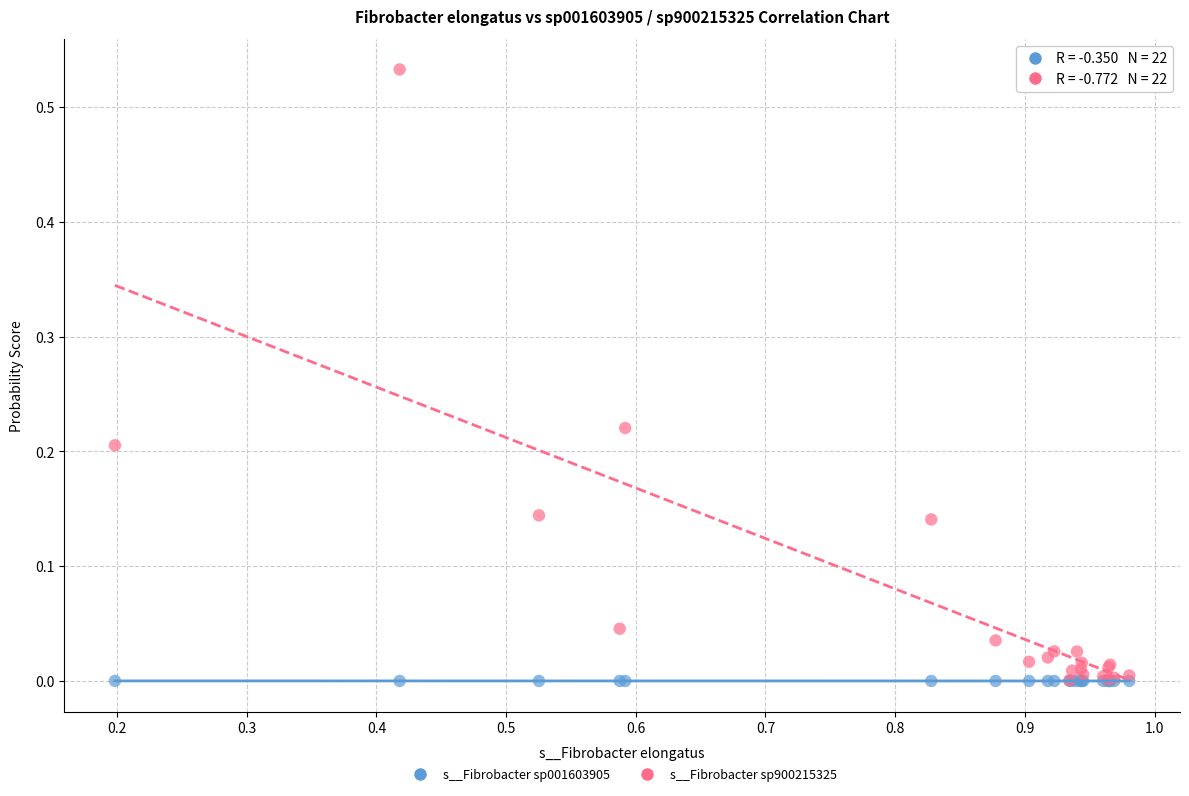

What are all the series names shown in the legend?

s__Fibrobacter sp001603905, s__Fibrobacter sp900215325